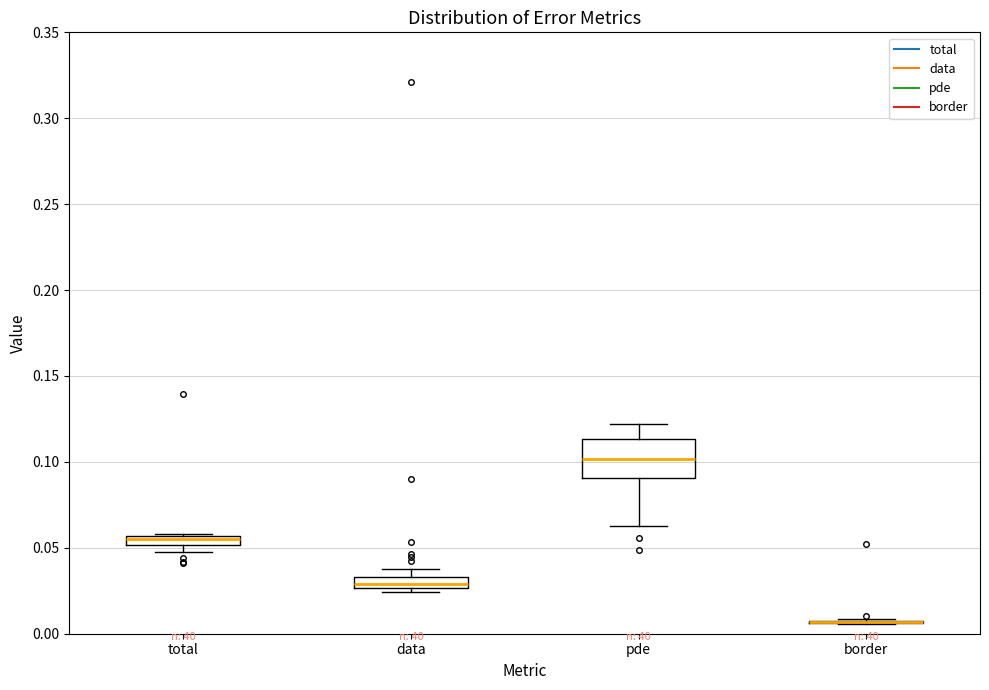

Comparing the boxes themselves (not the whiskers), which one is the tallest?

pde